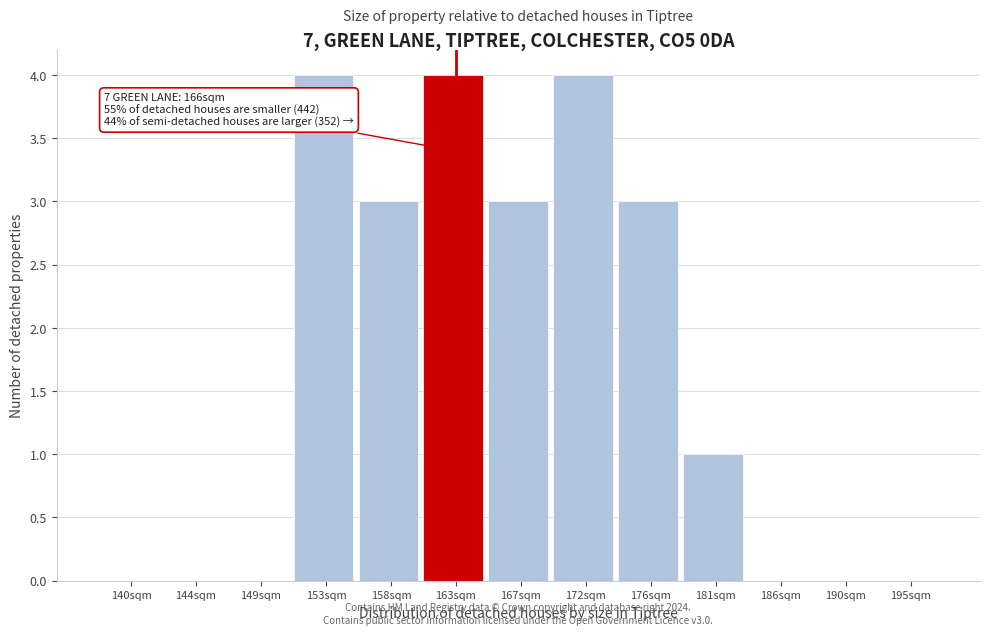

Reading right to left, extract all data points from this chart.

195sqm=0	190sqm=0	186sqm=0	181sqm=1	176sqm=3	172sqm=4	167sqm=3	163sqm=4	158sqm=3	153sqm=4	149sqm=0	144sqm=0	140sqm=0